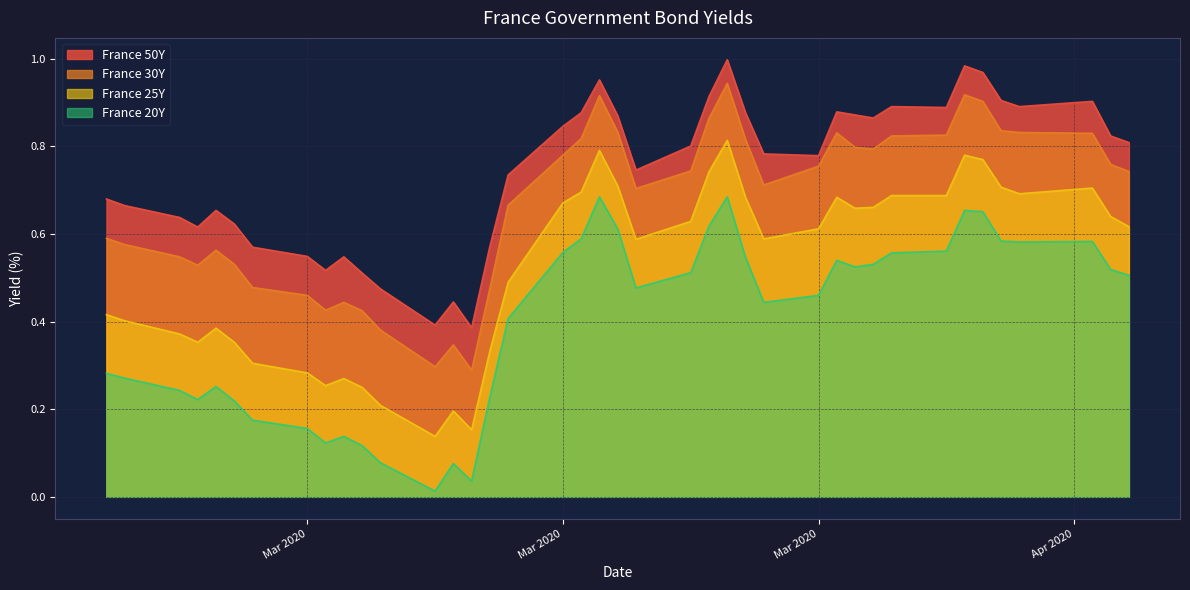

Count the number of data series in this chart.

4